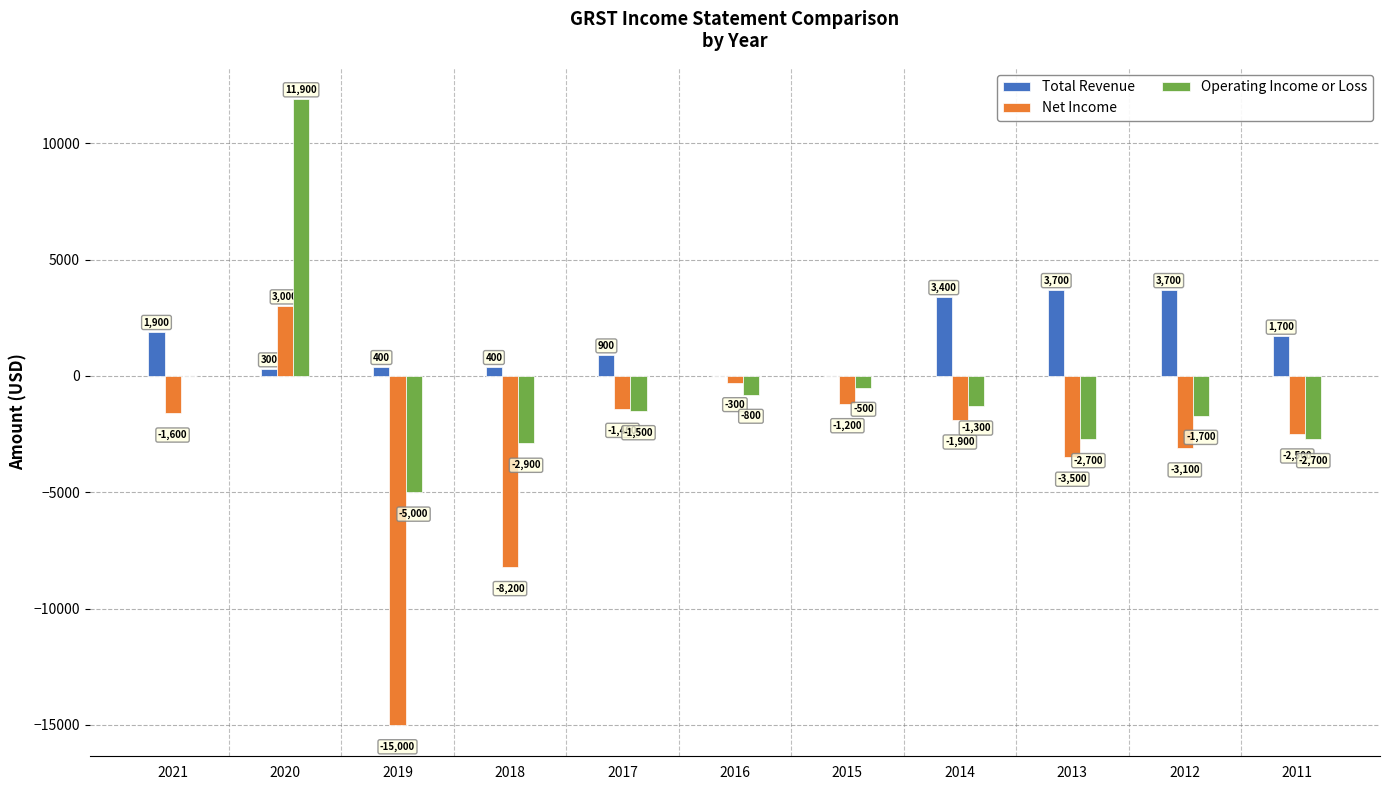

The Net Income series shows -15000 at 2019. True or false?

True